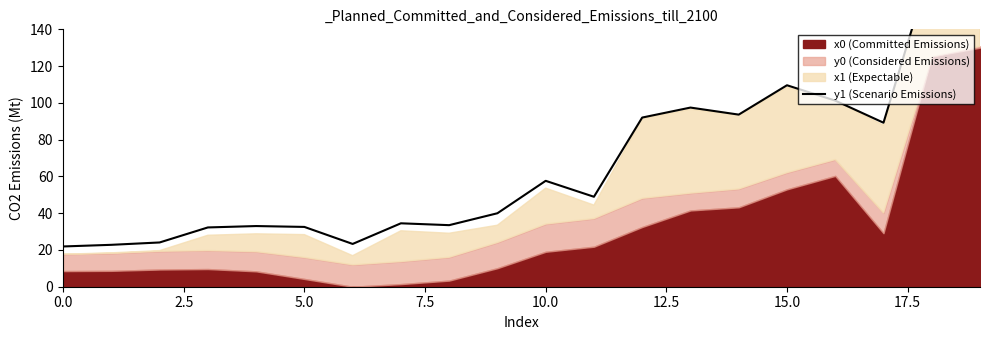

What is the difference between the values at 11 and 17?

40.3